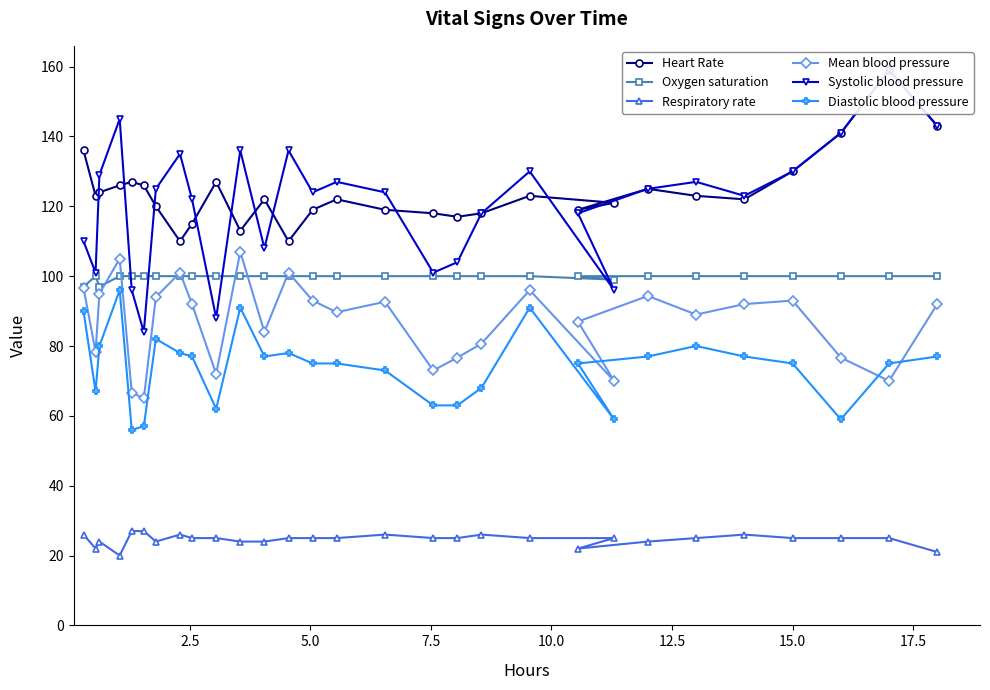

What is the highest value of the Mean blood pressure series?

107.0